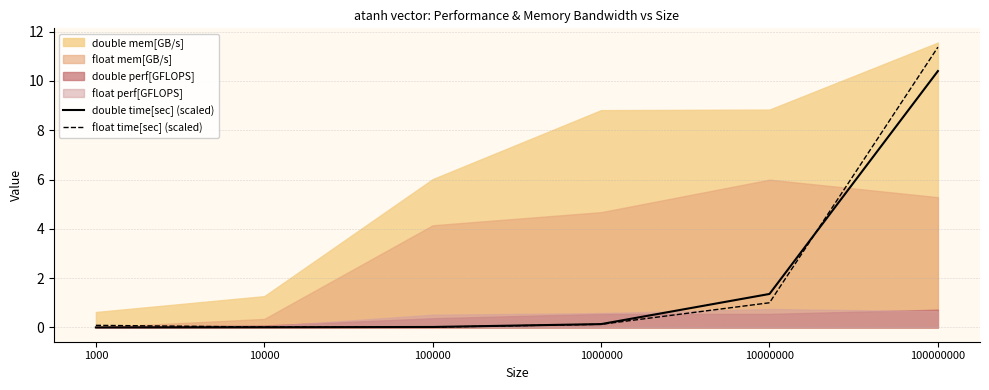

What is the difference between the second highest and second lowest values in the float time[sec] (scaled) series?

1.0